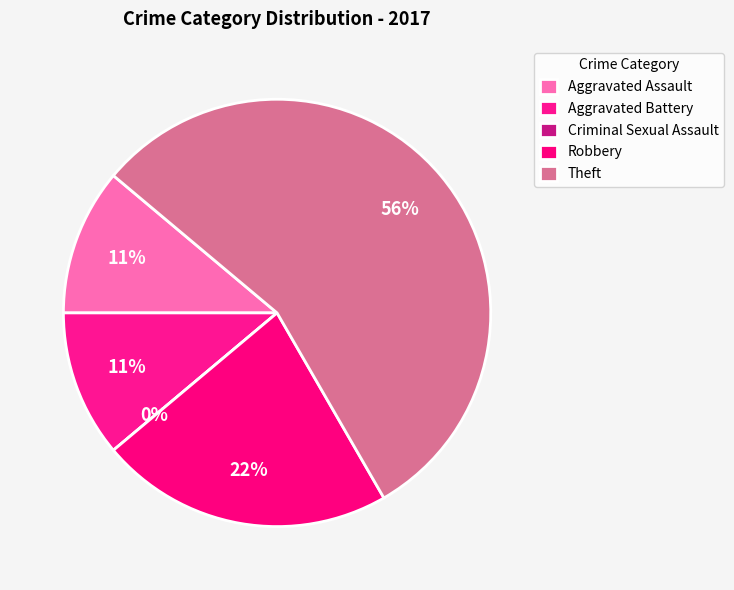

To the nearest percent, what is the average slice percentage?

20%